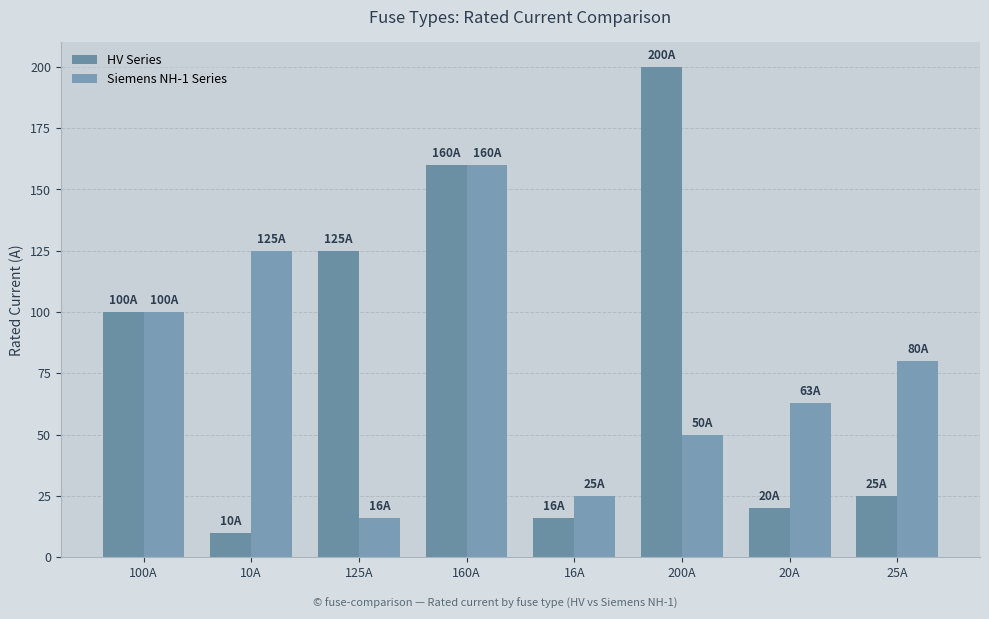

What position from the left is 125A?

3